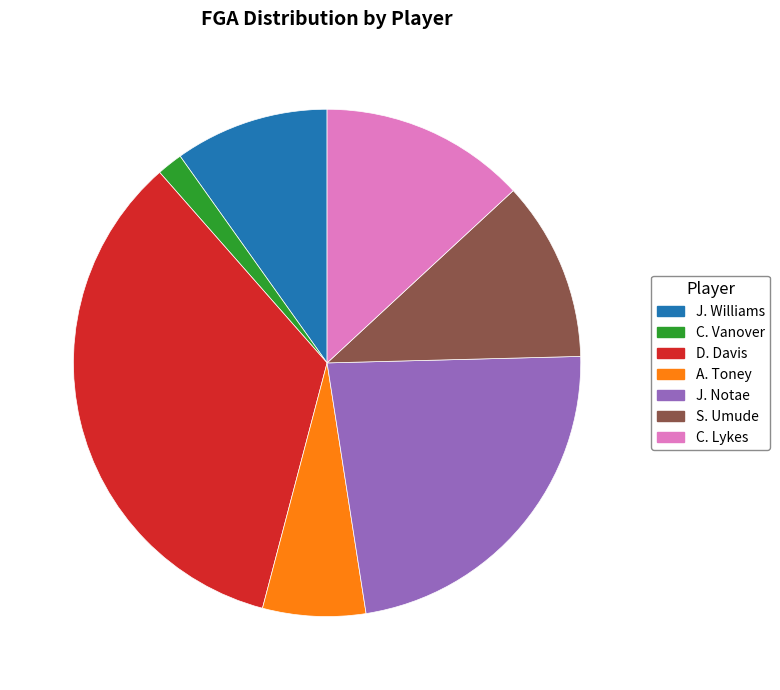

What is the ratio of the value at C. Vanover to the value at S. Umude?

0.1